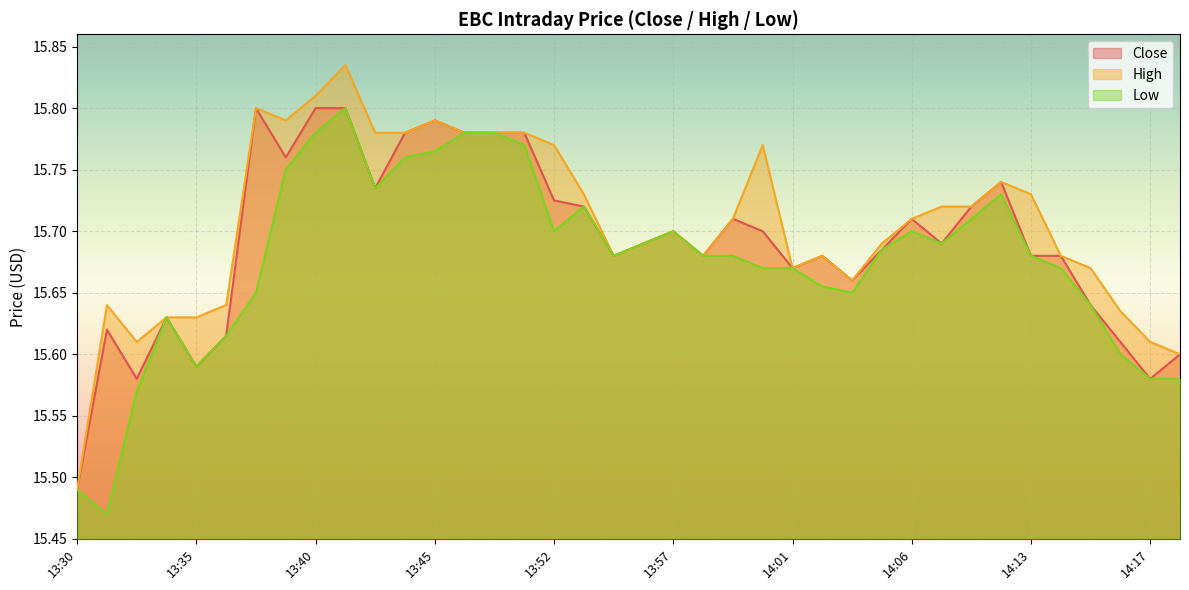

Count the number of categories in the chart.

38